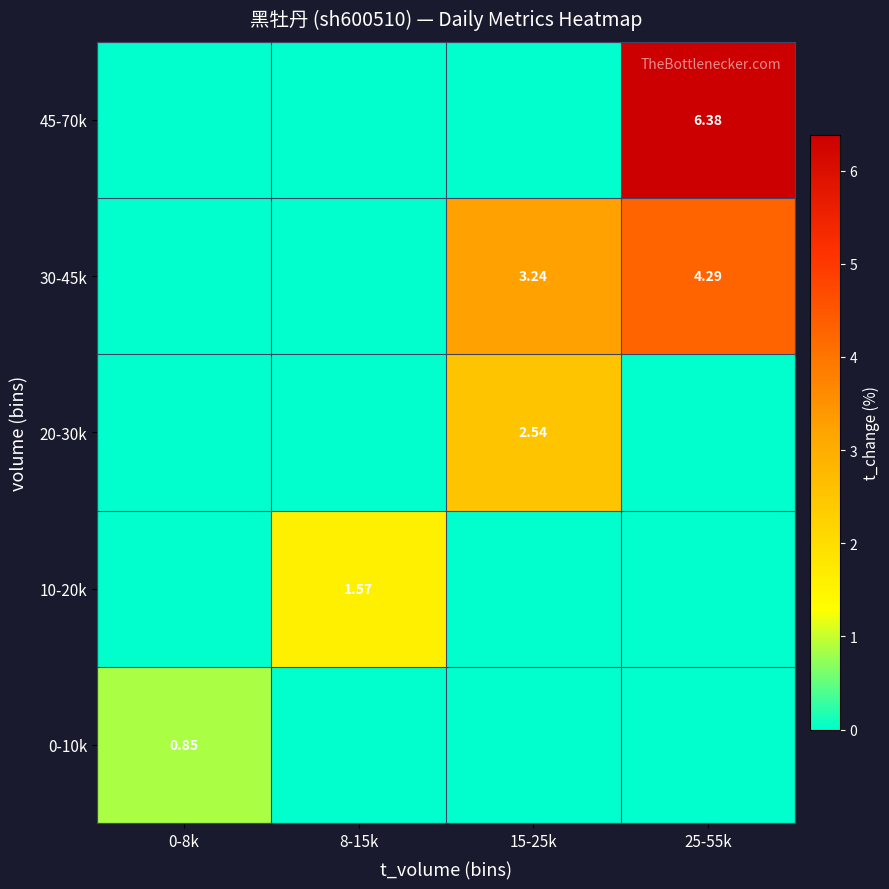

Which series has the largest range (max minus min)?

45-70k